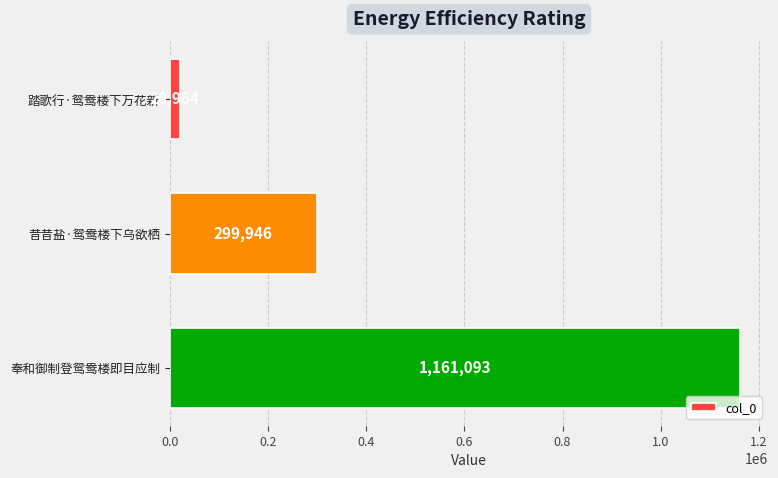

What is the change in value from 踏歌行·鸳鸯楼下万花新 to 昔昔盐·鸳鸯楼下乌欲栖?

+278982